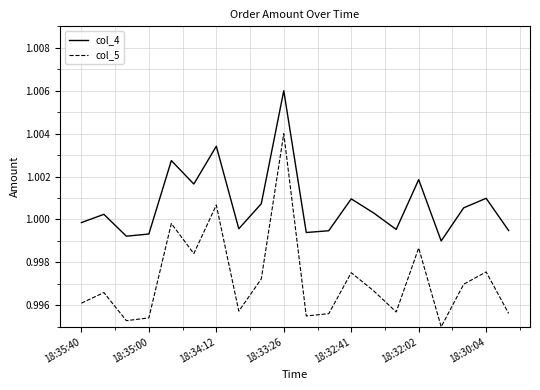

True or false: col_5 and col_4 intersect in this chart.

False